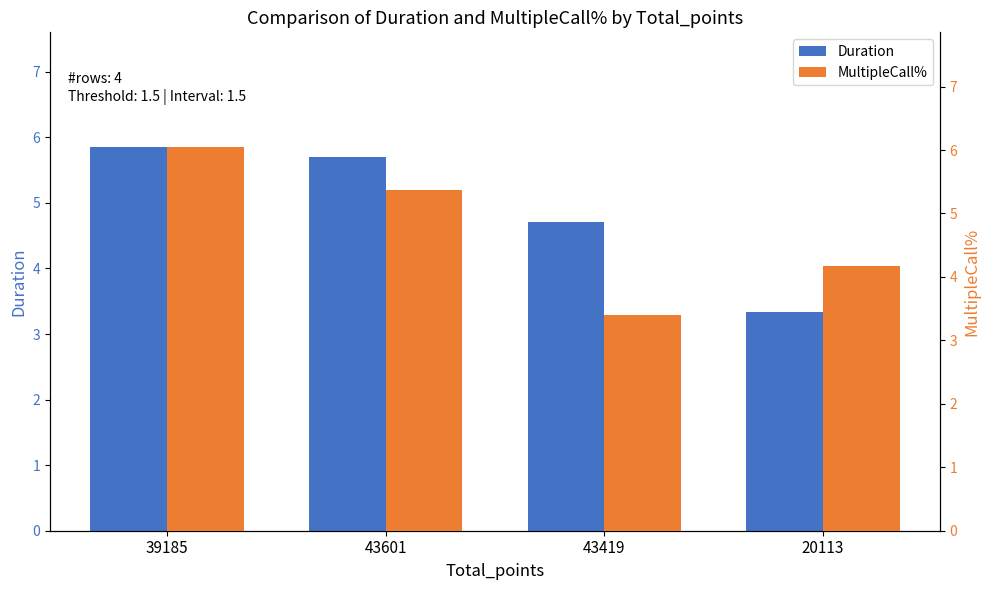

What is the sum of all Duration values?

19.6